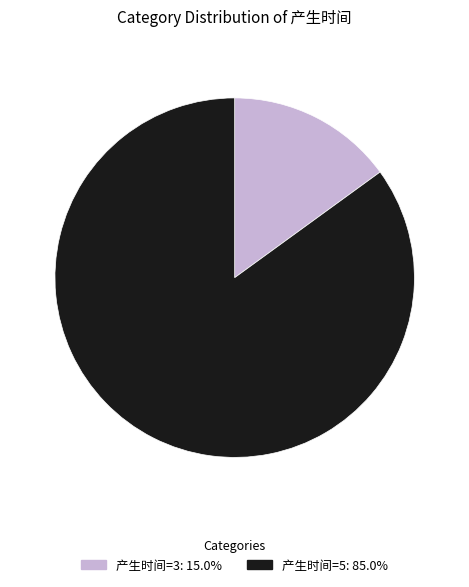

Combined, do 产生时间=3: 15.0% and 产生时间=5: 85.0% account for over 50%?

Yes